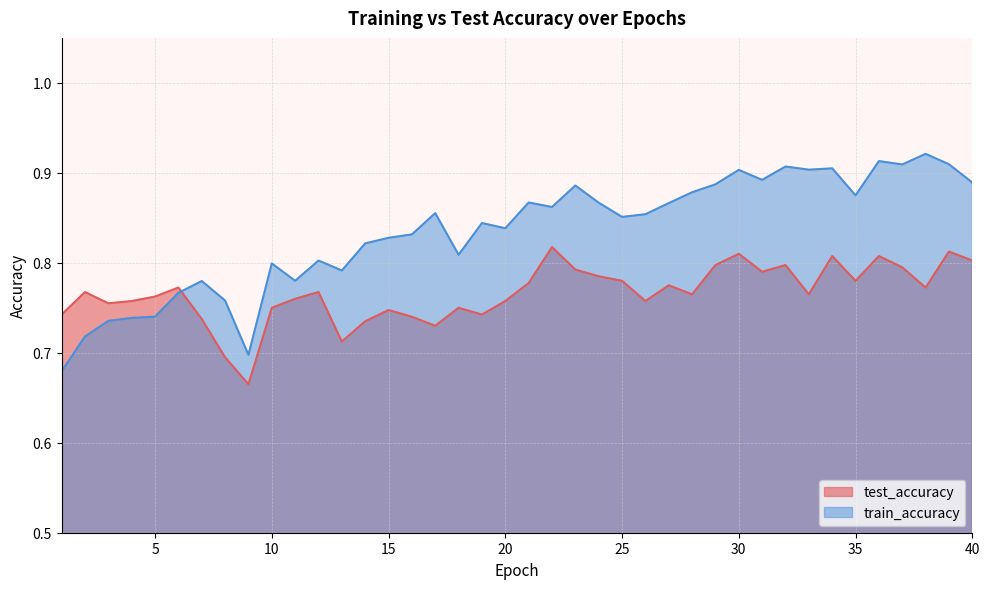

Count the number of data series in this chart.

2